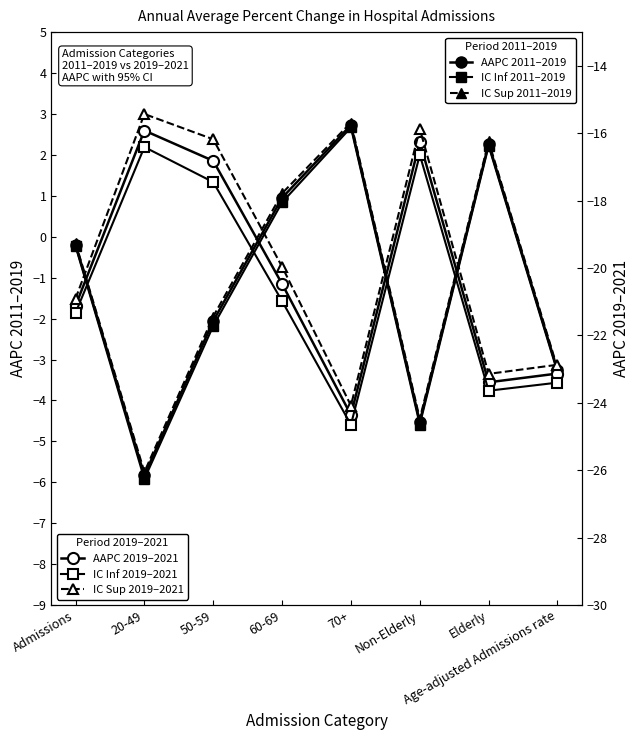

Which series has the largest range (max minus min)?

IC Sup 2019–2021